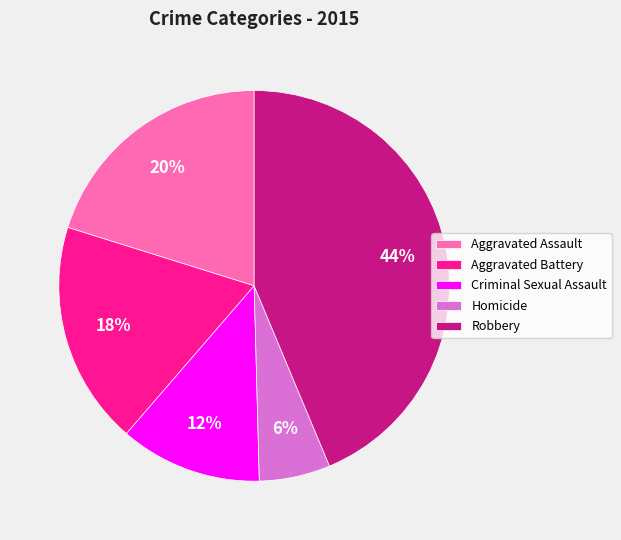

Does Homicide represent more than half of the total?

No